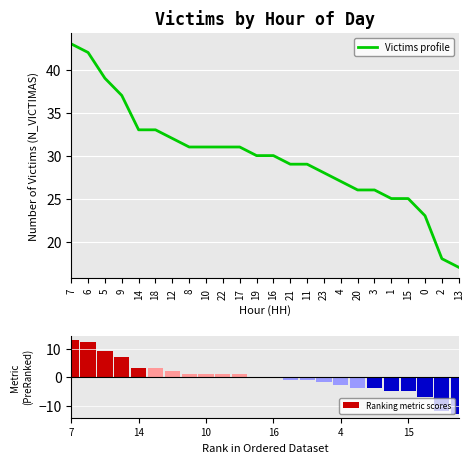

How many values in the Ranking metric scores series are below 0?

11